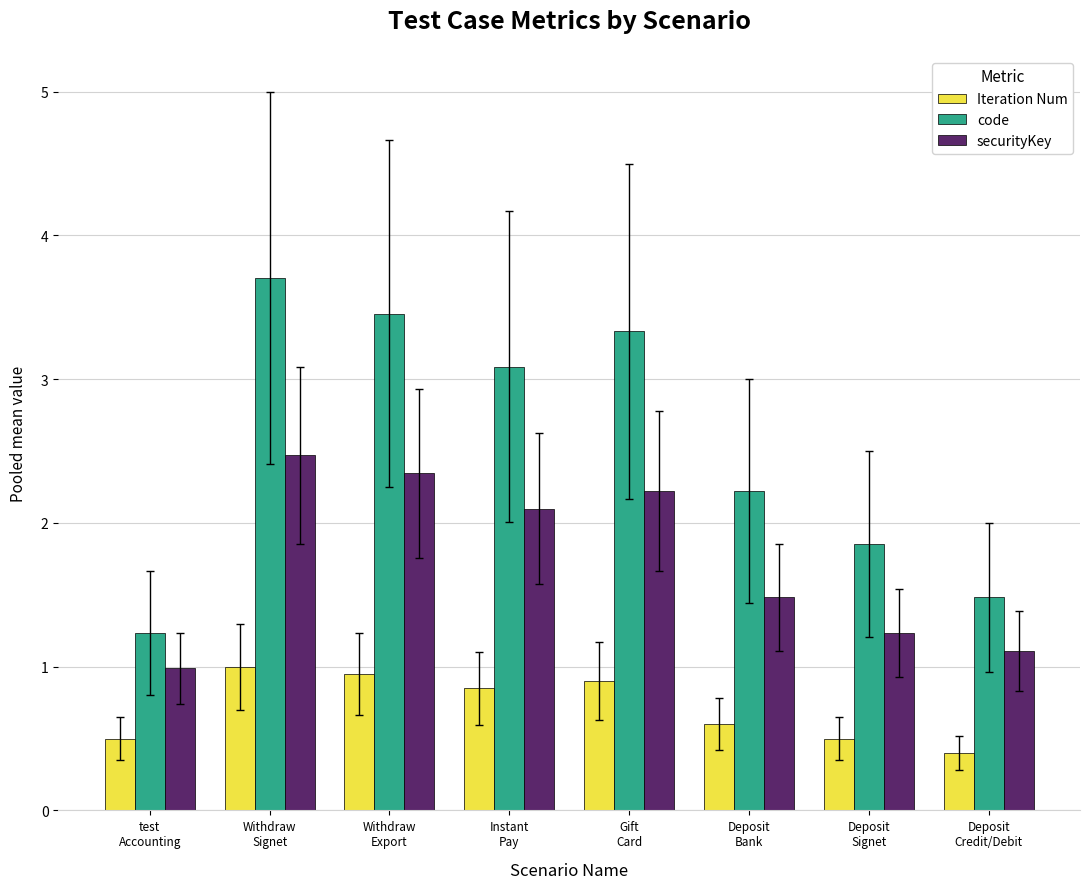

Which series has the largest total across all categories?

code